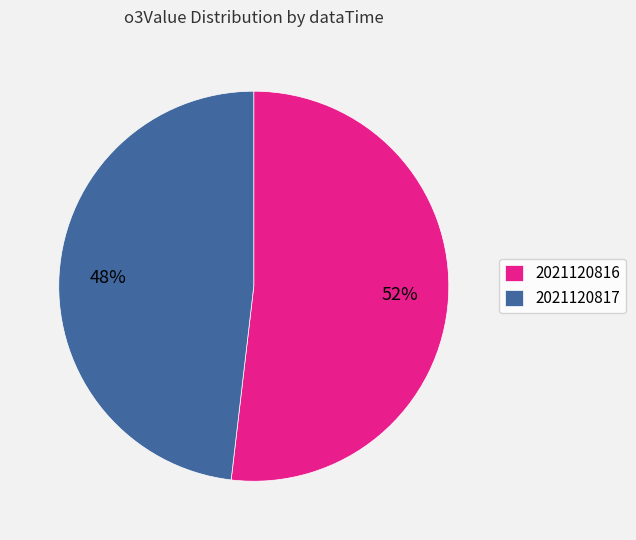

Is it true that 2021120816 is 52% of the pie?

True